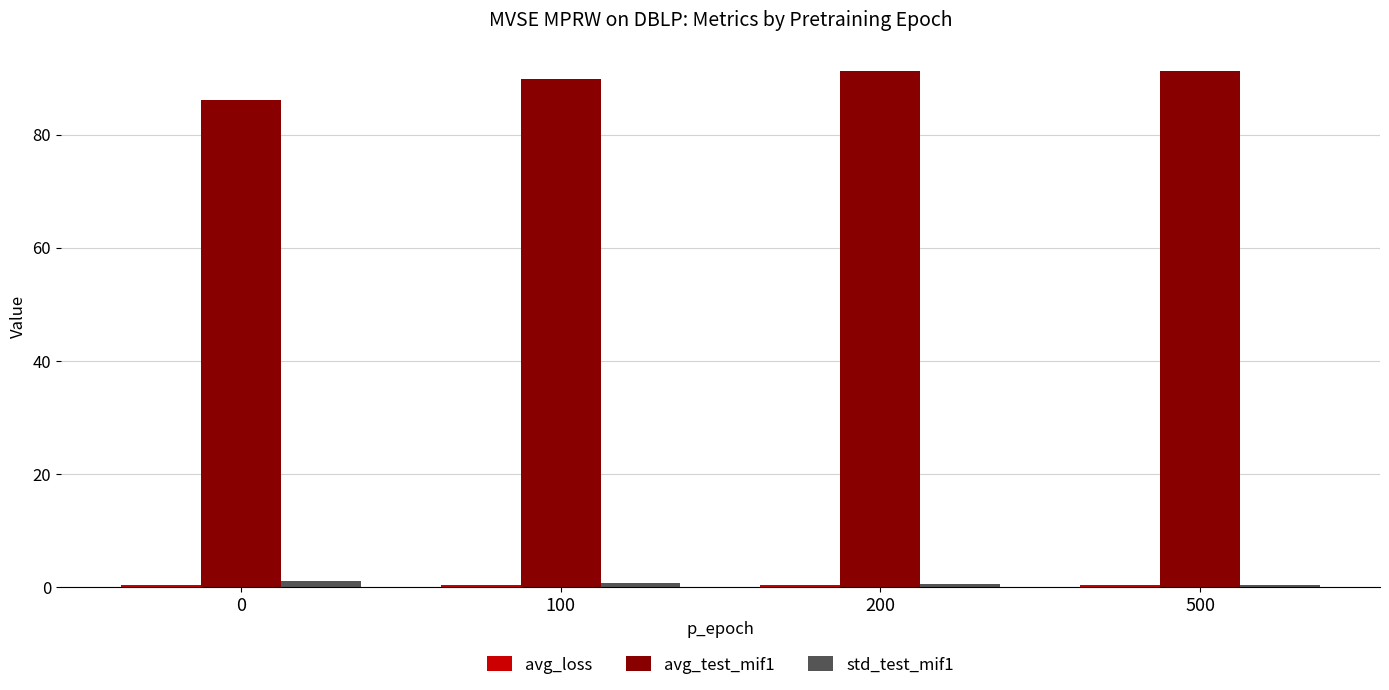

What is the sum of all avg_test_mif1 values?

358.4